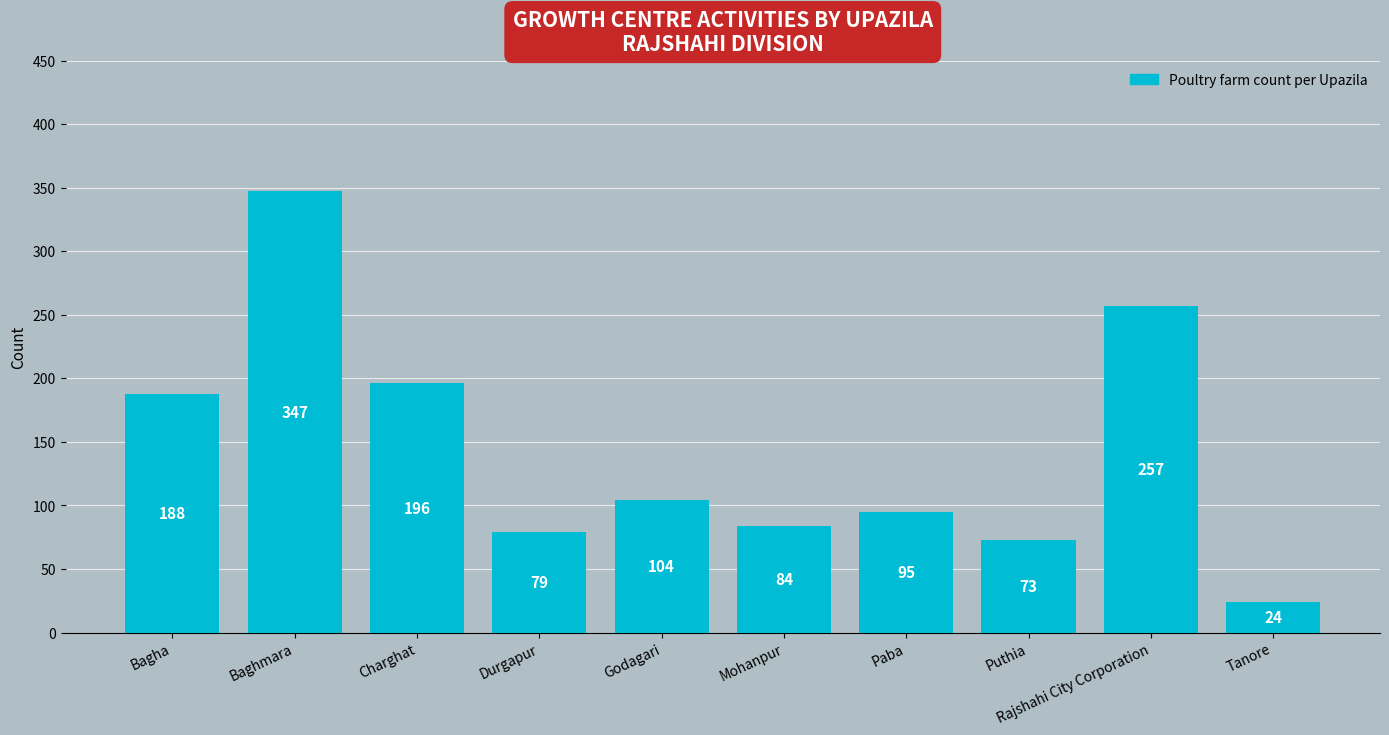

Rank the categories by value from lowest to highest.

Tanore, Puthia, Durgapur, Mohanpur, Paba, Godagari, Bagha, Charghat, Rajshahi City Corporation, Baghmara